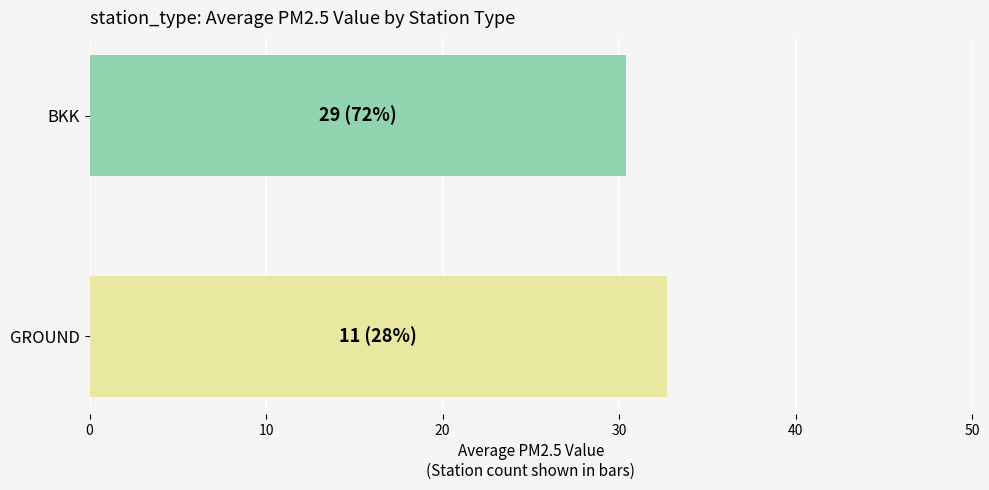

What is the greatest value displayed?

32.7